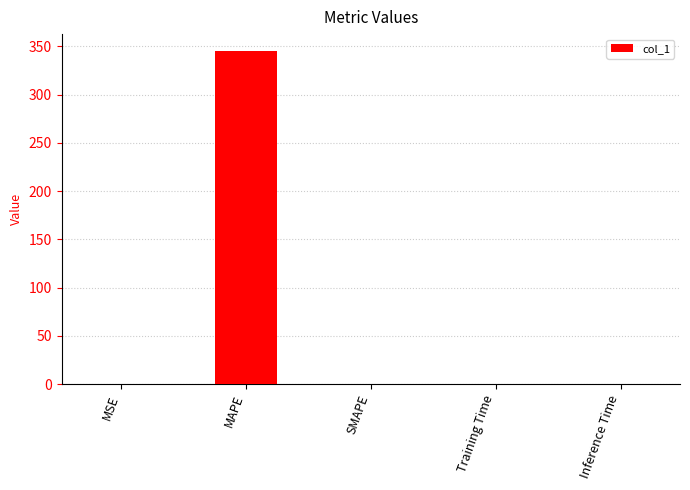

What is the change in value from MAPE to SMAPE?

-345.4